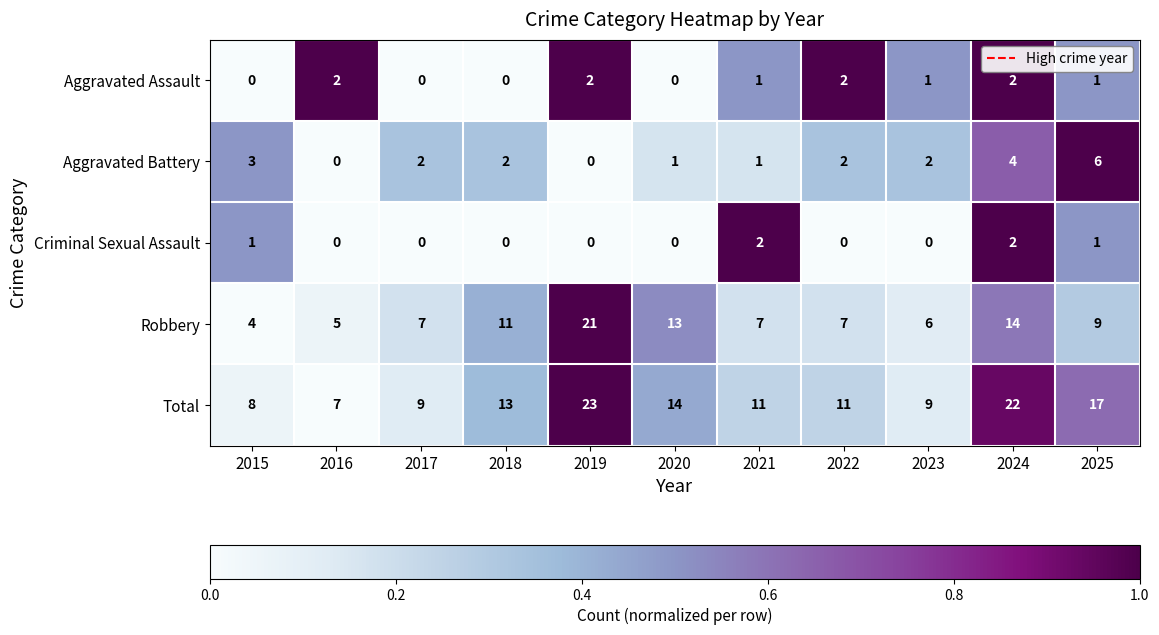

At 2023, list the series in order from largest to smallest.

Total, Robbery, Aggravated Battery, Aggravated Assault, Criminal Sexual Assault